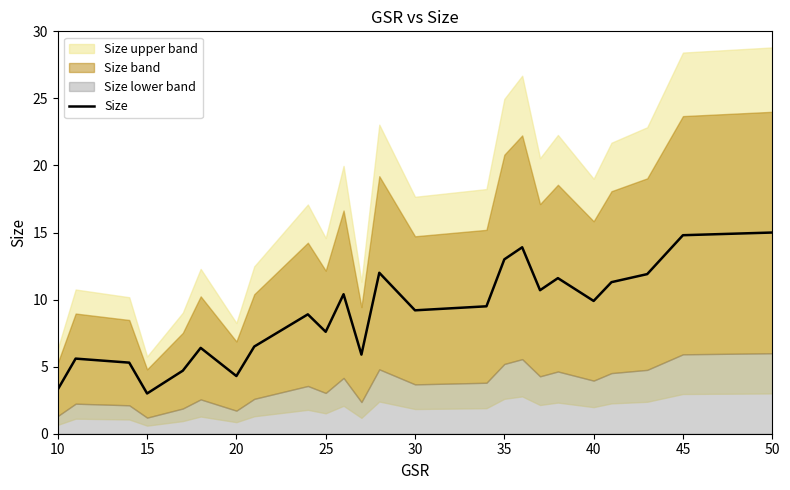

The value of Size at 20 is 4.3. True or false?

True